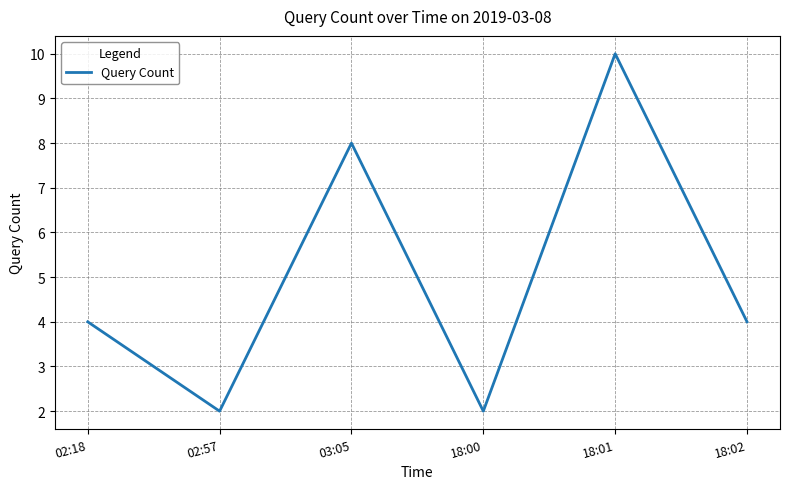

What is the ratio of the value at 02:18 to the value at 18:00?

2.0